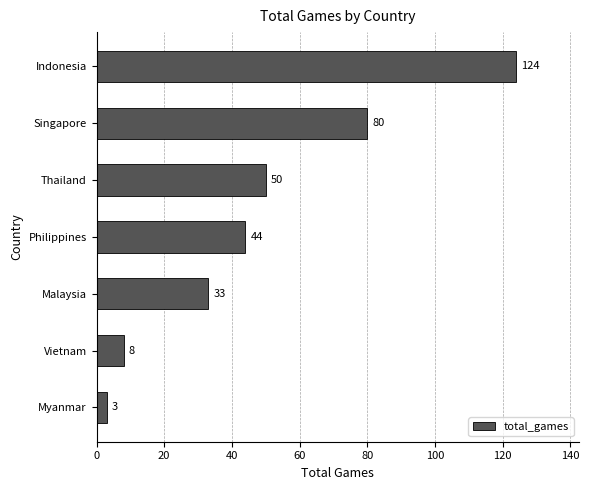

List the labels in order of value, smallest first.

Myanmar, Vietnam, Malaysia, Philippines, Thailand, Singapore, Indonesia